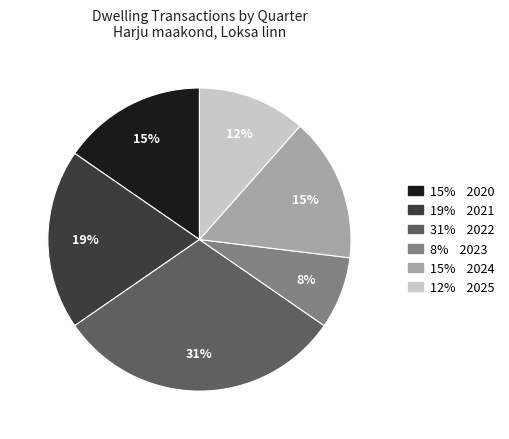

Is there any slice that represents more than half of the pie?

No